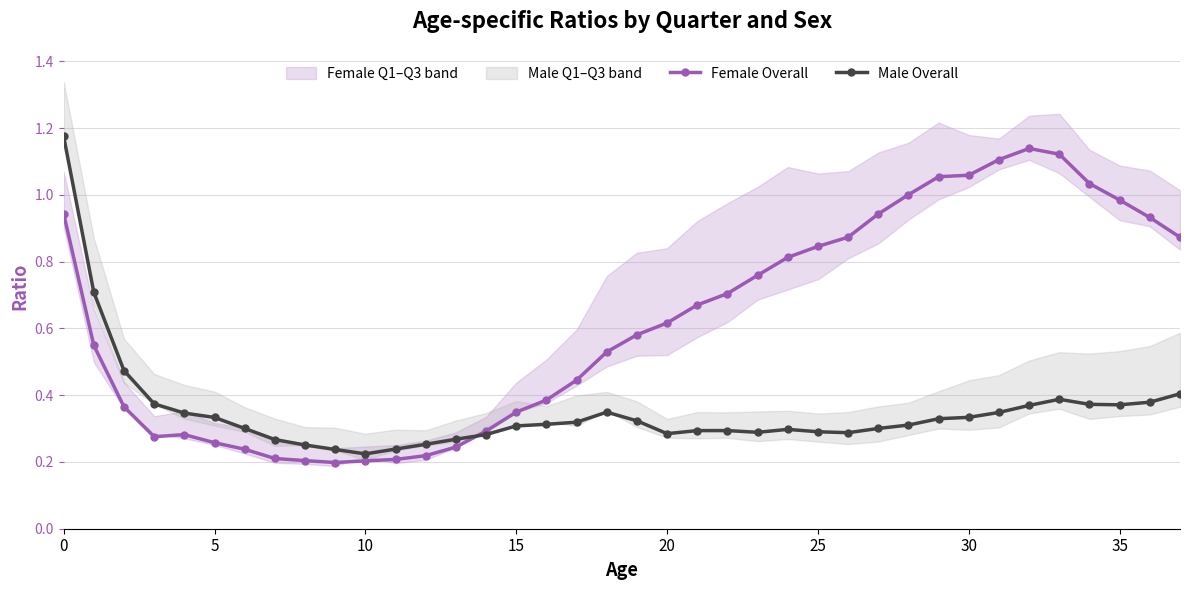

List the series in order of their peak value, highest first.

Male Overall, Female Overall